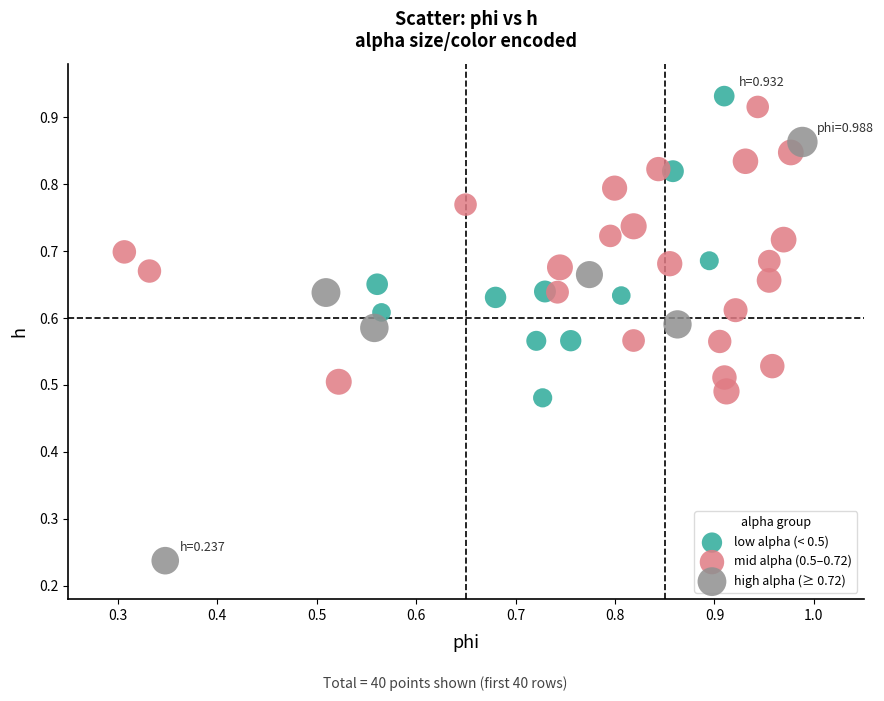

What are all the series names shown in the legend?

low alpha (< 0.5), mid alpha (0.5–0.72), high alpha (≥ 0.72)